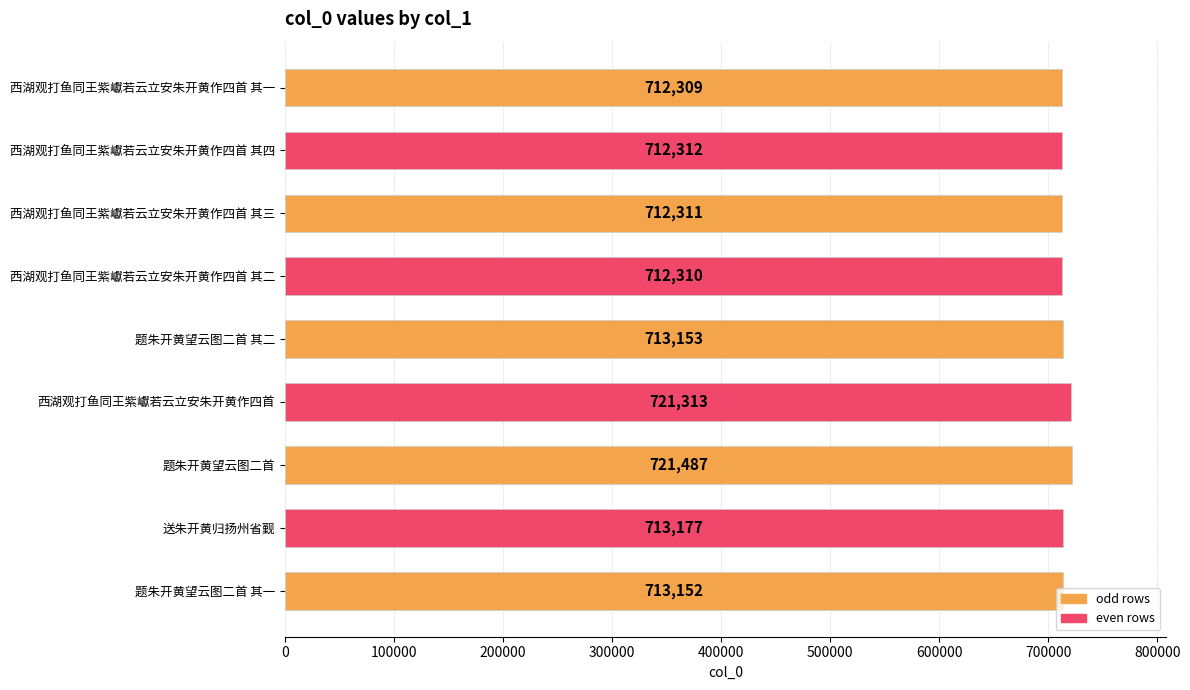

What is the change in value from 西湖观打鱼同王紫巘若云立安朱开黄作四首 其二 to 题朱开黄望云图二首?

+9177